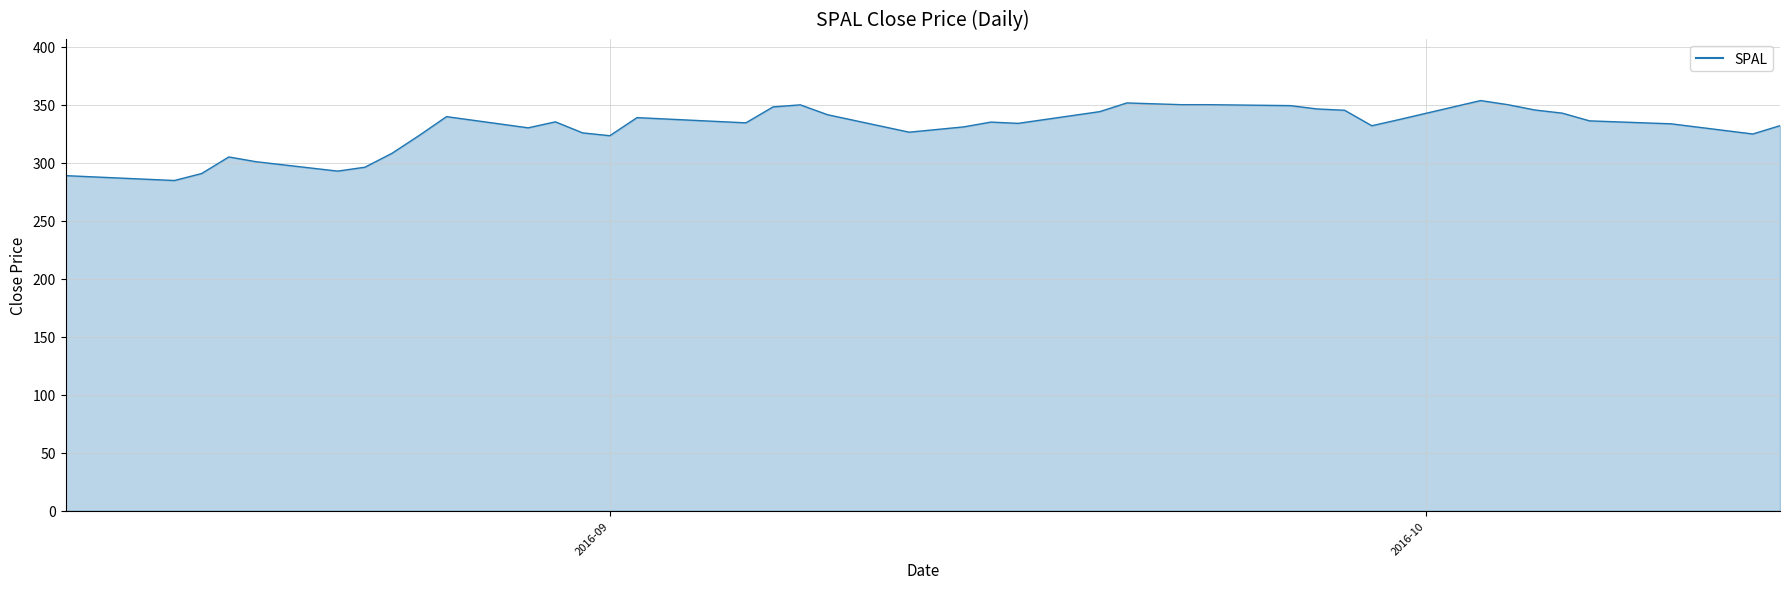

How many distinct data groups are displayed?

1